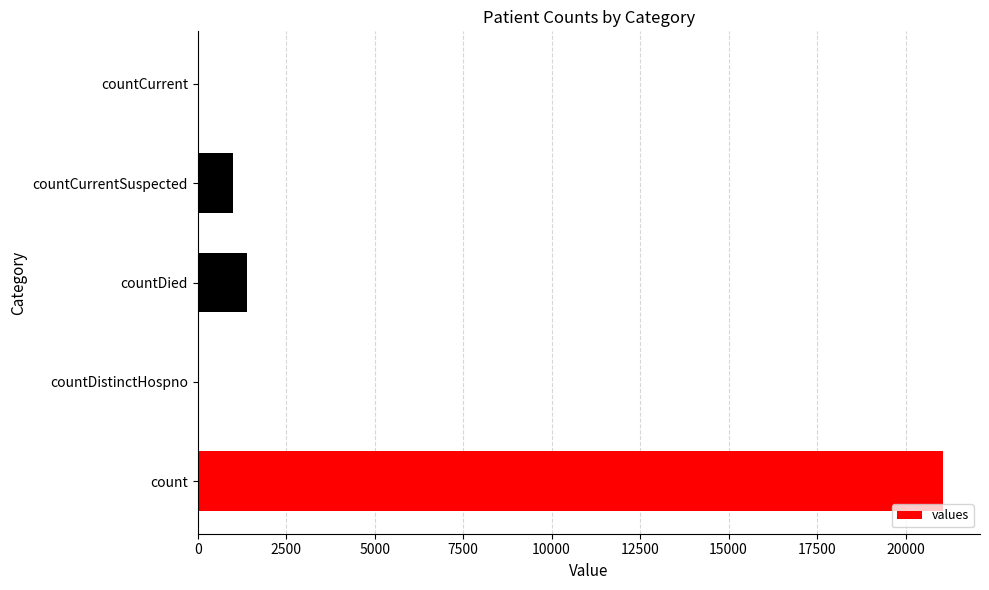

What is the maximum value shown in the chart?

21050